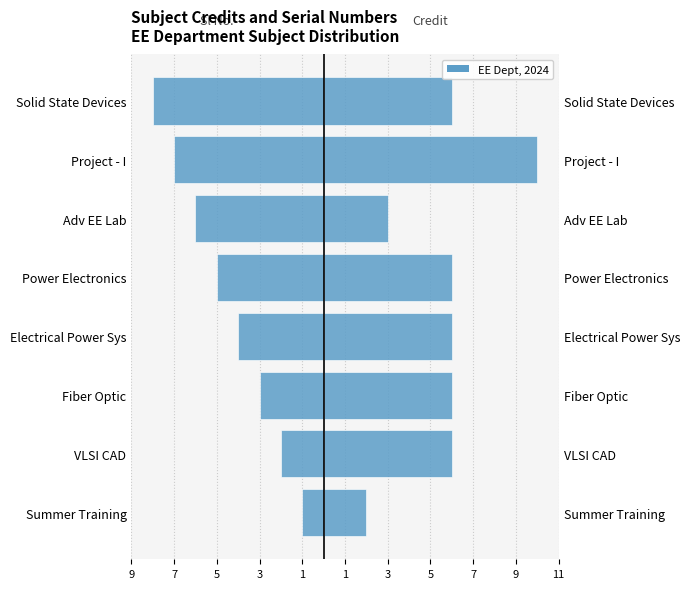

Reading right to left, extract all data points from this chart.

Sl No.: -8	-7	-6	-5	-4	-3	-2	-1
Credit: 6	10	3	6	6	6	6	2